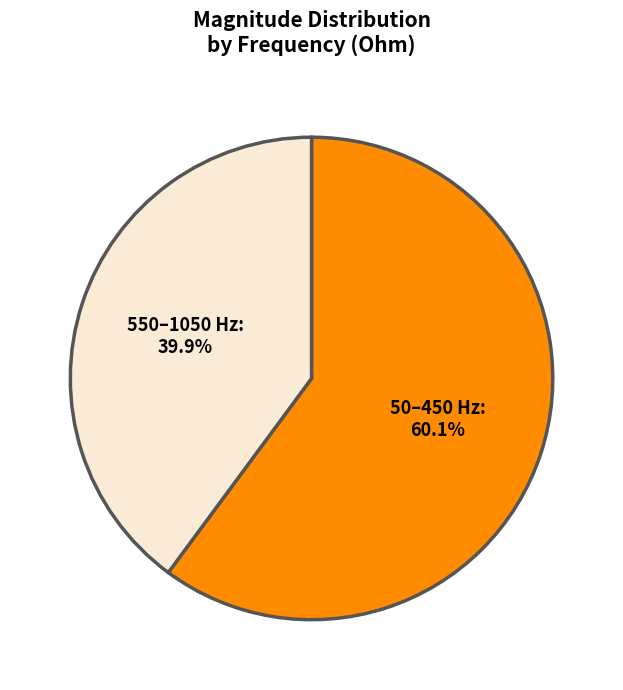

Rank the categories by value from highest to lowest.

50–450 Hz, 550–1050 Hz